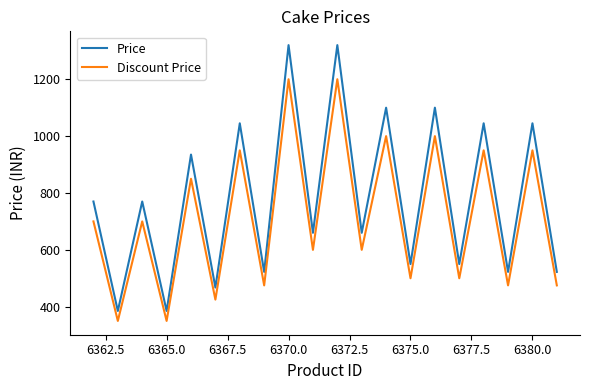

True or false: Price and Discount Price cross at least once.

False